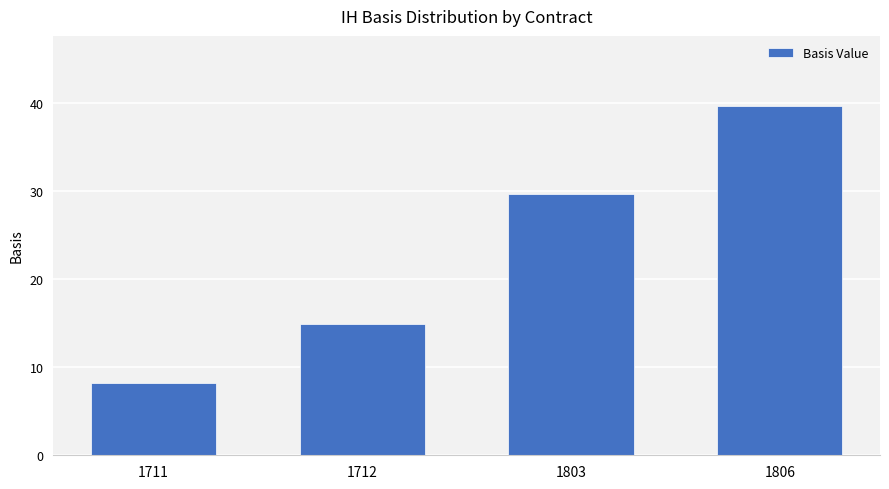

True or false: the data shows 8.2 at 1711.

True